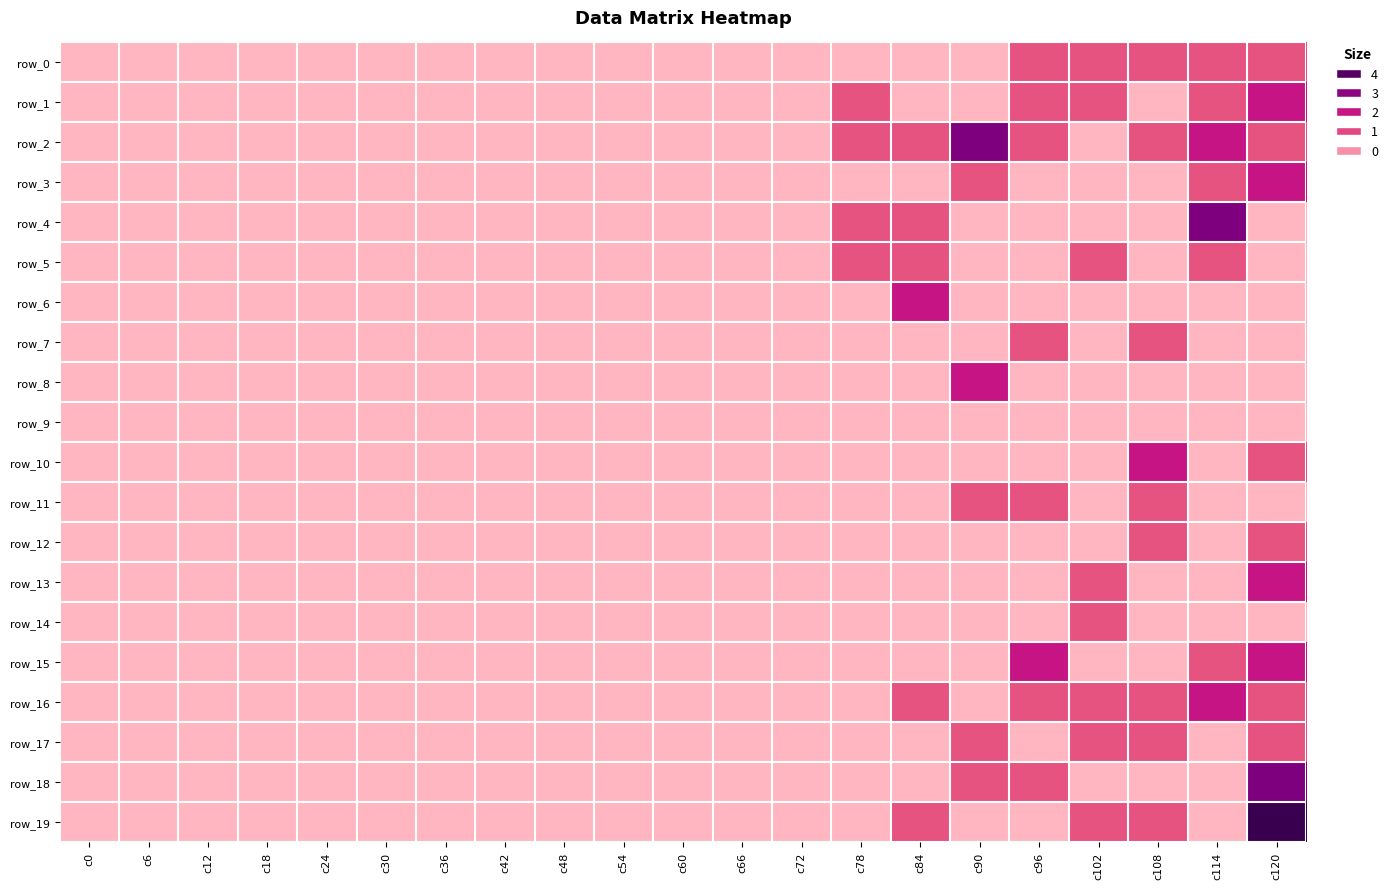

Reading right to left, extract all data points from this chart.

row_0: c120=1	c114=1	c108=1	c102=1	c96=1	c90=0	c84=0	c78=0	c72=0	c66=0	c60=0	c54=0	c48=0	c42=0	c36=0	c30=0	c24=0	c18=0	c12=0	c6=0	c0=0
row_1: c120=2	c114=1	c108=0	c102=1	c96=1	c90=0	c84=0	c78=1	c72=0	c66=0	c60=0	c54=0	c48=0	c42=0	c36=0	c30=0	c24=0	c18=0	c12=0	c6=0	c0=0
row_2: c120=1	c114=2	c108=1	c102=0	c96=1	c90=3	c84=1	c78=1	c72=0	c66=0	c60=0	c54=0	c48=0	c42=0	c36=0	c30=0	c24=0	c18=0	c12=0	c6=0	c0=0
row_3: c120=2	c114=1	c108=0	c102=0	c96=0	c90=1	c84=0	c78=0	c72=0	c66=0	c60=0	c54=0	c48=0	c42=0	c36=0	c30=0	c24=0	c18=0	c12=0	c6=0	c0=0
row_4: c120=0	c114=3	c108=0	c102=0	c96=0	c90=0	c84=1	c78=1	c72=0	c66=0	c60=0	c54=0	c48=0	c42=0	c36=0	c30=0	c24=0	c18=0	c12=0	c6=0	c0=0
row_5: c120=0	c114=1	c108=0	c102=1	c96=0	c90=0	c84=1	c78=1	c72=0	c66=0	c60=0	c54=0	c48=0	c42=0	c36=0	c30=0	c24=0	c18=0	c12=0	c6=0	c0=0
row_6: c120=0	c114=0	c108=0	c102=0	c96=0	c90=0	c84=2	c78=0	c72=0	c66=0	c60=0	c54=0	c48=0	c42=0	c36=0	c30=0	c24=0	c18=0	c12=0	c6=0	c0=0
row_7: c120=0	c114=0	c108=1	c102=0	c96=1	c90=0	c84=0	c78=0	c72=0	c66=0	c60=0	c54=0	c48=0	c42=0	c36=0	c30=0	c24=0	c18=0	c12=0	c6=0	c0=0
row_8: c120=0	c114=0	c108=0	c102=0	c96=0	c90=2	c84=0	c78=0	c72=0	c66=0	c60=0	c54=0	c48=0	c42=0	c36=0	c30=0	c24=0	c18=0	c12=0	c6=0	c0=0
row_9: c120=0	c114=0	c108=0	c102=0	c96=0	c90=0	c84=0	c78=0	c72=0	c66=0	c60=0	c54=0	c48=0	c42=0	c36=0	c30=0	c24=0	c18=0	c12=0	c6=0	c0=0
row_10: c120=1	c114=0	c108=2	c102=0	c96=0	c90=0	c84=0	c78=0	c72=0	c66=0	c60=0	c54=0	c48=0	c42=0	c36=0	c30=0	c24=0	c18=0	c12=0	c6=0	c0=0
row_11: c120=0	c114=0	c108=1	c102=0	c96=1	c90=1	c84=0	c78=0	c72=0	c66=0	c60=0	c54=0	c48=0	c42=0	c36=0	c30=0	c24=0	c18=0	c12=0	c6=0	c0=0
row_12: c120=1	c114=0	c108=1	c102=0	c96=0	c90=0	c84=0	c78=0	c72=0	c66=0	c60=0	c54=0	c48=0	c42=0	c36=0	c30=0	c24=0	c18=0	c12=0	c6=0	c0=0
row_13: c120=2	c114=0	c108=0	c102=1	c96=0	c90=0	c84=0	c78=0	c72=0	c66=0	c60=0	c54=0	c48=0	c42=0	c36=0	c30=0	c24=0	c18=0	c12=0	c6=0	c0=0
row_14: c120=0	c114=0	c108=0	c102=1	c96=0	c90=0	c84=0	c78=0	c72=0	c66=0	c60=0	c54=0	c48=0	c42=0	c36=0	c30=0	c24=0	c18=0	c12=0	c6=0	c0=0
row_15: c120=2	c114=1	c108=0	c102=0	c96=2	c90=0	c84=0	c78=0	c72=0	c66=0	c60=0	c54=0	c48=0	c42=0	c36=0	c30=0	c24=0	c18=0	c12=0	c6=0	c0=0
row_16: c120=1	c114=2	c108=1	c102=1	c96=1	c90=0	c84=1	c78=0	c72=0	c66=0	c60=0	c54=0	c48=0	c42=0	c36=0	c30=0	c24=0	c18=0	c12=0	c6=0	c0=0
row_17: c120=1	c114=0	c108=1	c102=1	c96=0	c90=1	c84=0	c78=0	c72=0	c66=0	c60=0	c54=0	c48=0	c42=0	c36=0	c30=0	c24=0	c18=0	c12=0	c6=0	c0=0
row_18: c120=3	c114=0	c108=0	c102=0	c96=1	c90=1	c84=0	c78=0	c72=0	c66=0	c60=0	c54=0	c48=0	c42=0	c36=0	c30=0	c24=0	c18=0	c12=0	c6=0	c0=0
row_19: c120=4	c114=0	c108=1	c102=1	c96=0	c90=0	c84=1	c78=0	c72=0	c66=0	c60=0	c54=0	c48=0	c42=0	c36=0	c30=0	c24=0	c18=0	c12=0	c6=0	c0=0